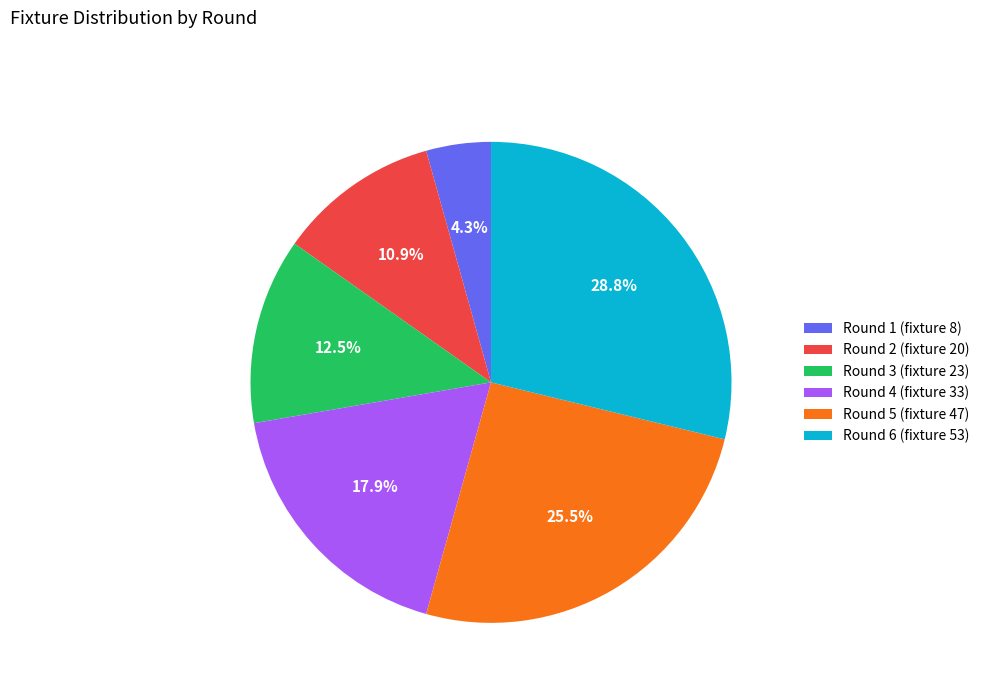

Is Round 5 (fixture 47) the majority of the pie?

No